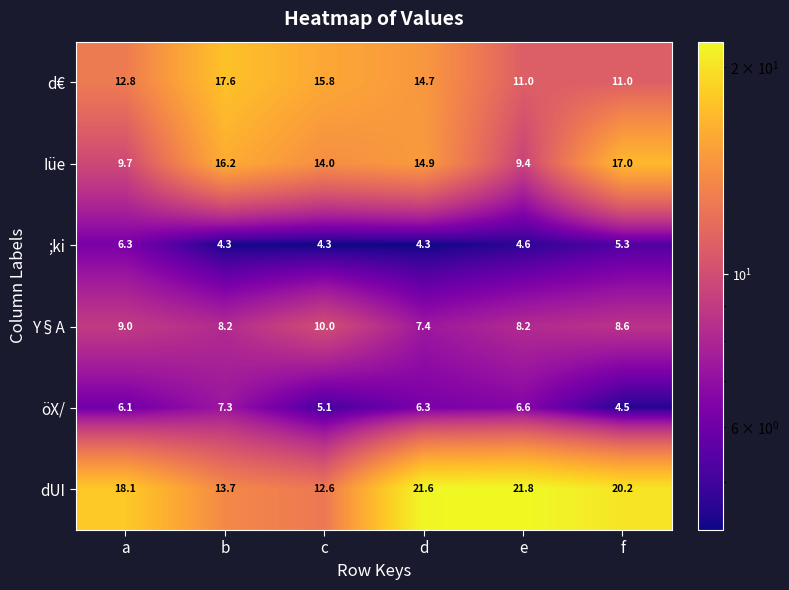

What is the difference between the maximum and minimum values in the d€ series?

6.6